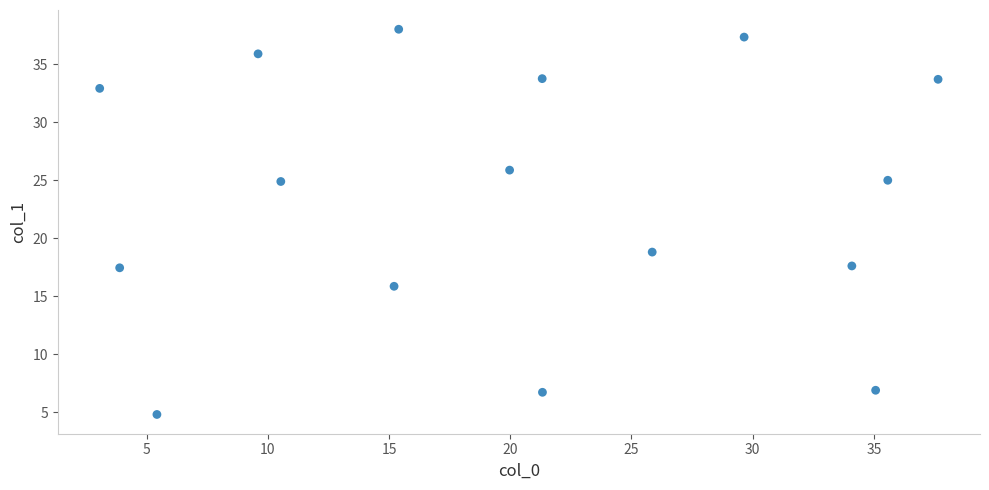

What Y value in the scatter plot is closest to 21?

18.8